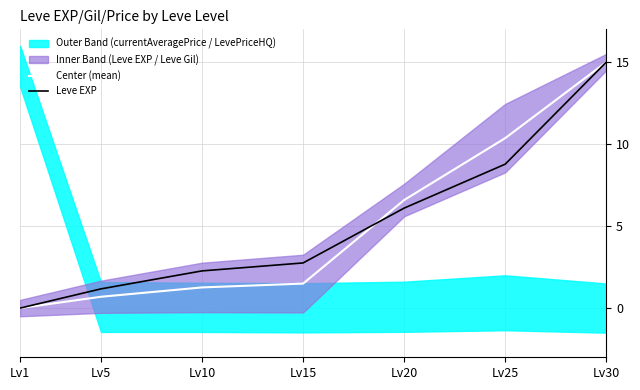

Rank the series at Lv20 from lowest to highest value.

Leve EXP, Center (mean)